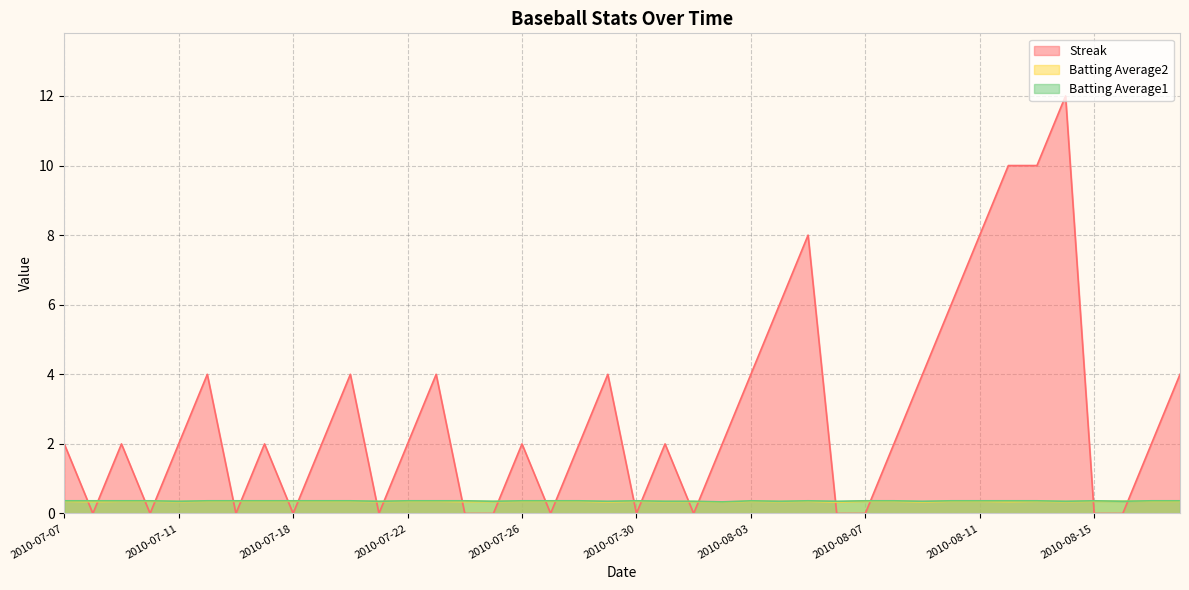

Is it true that Batting Average2 equals 0.1 at 2010-07-23?

False